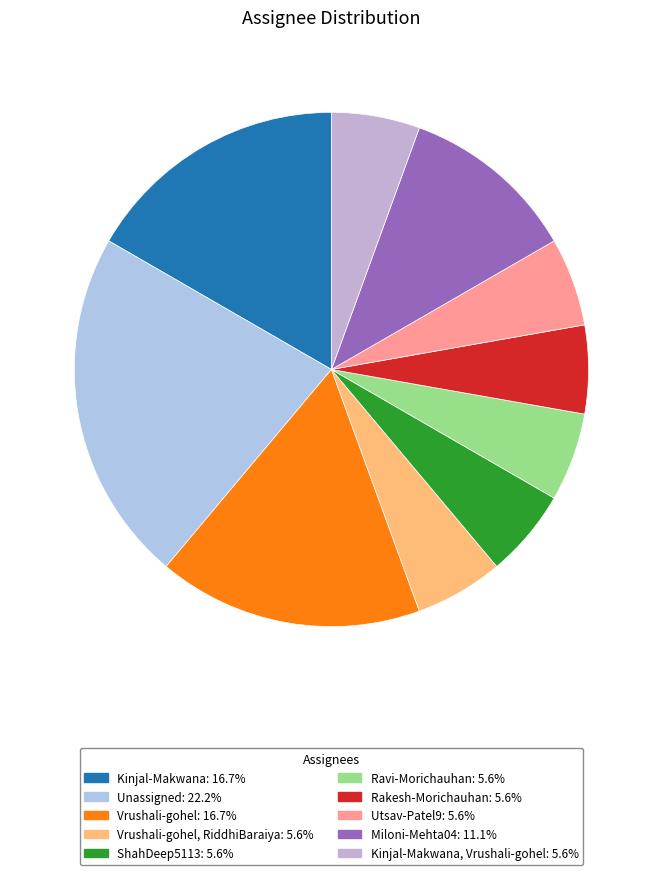

How many segments does this pie chart have?

10